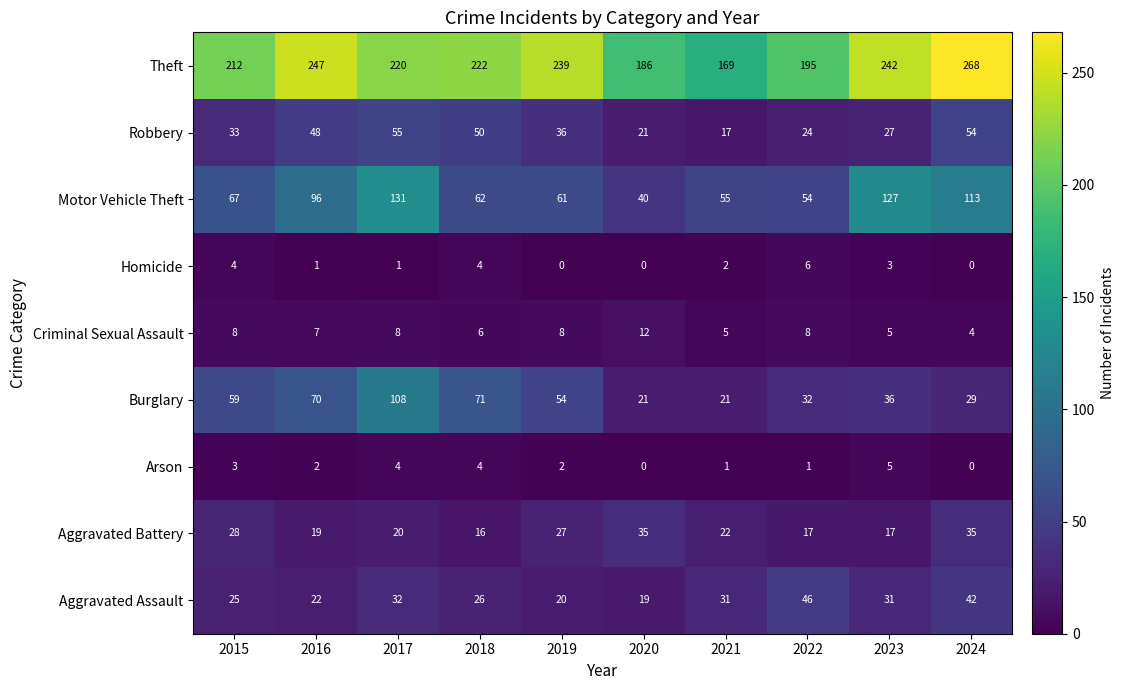

What is the average value of the Criminal Sexual Assault series?

7